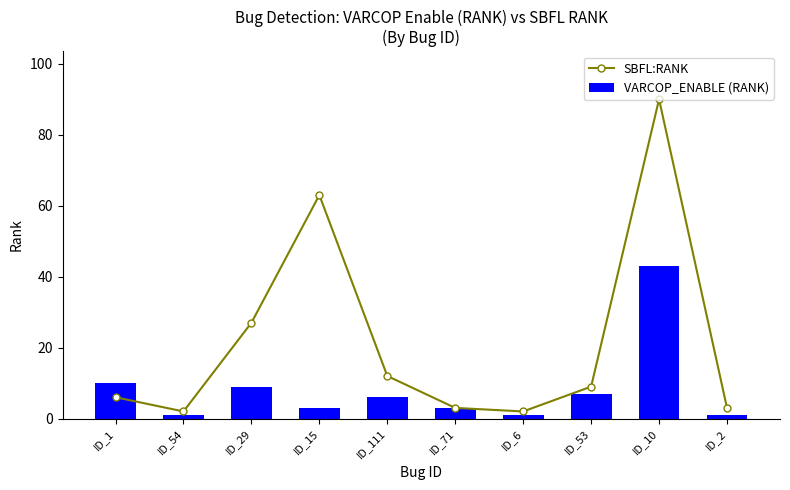

At which label does VARCOP_ENABLE (RANK) first exceed 6?

ID_1